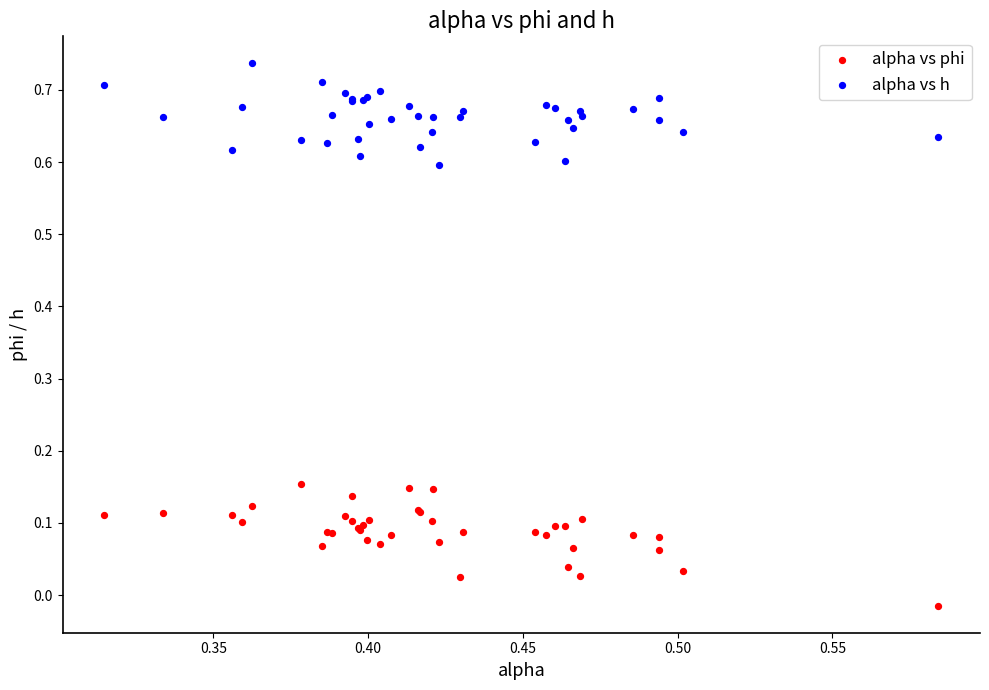

Which series has the widest spread of Y values?

alpha vs phi